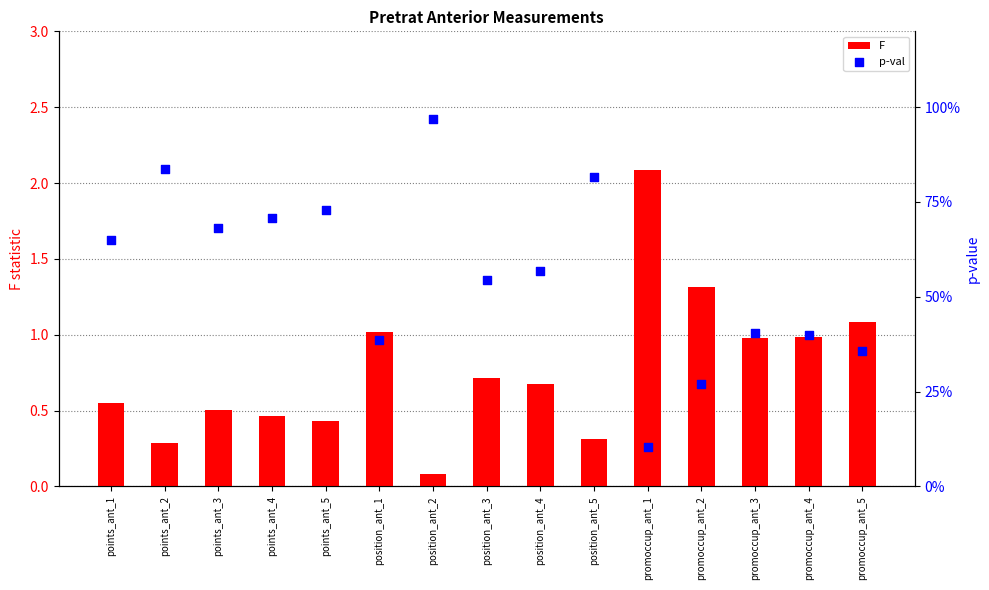

Which series has the widest spread of Y values?

F